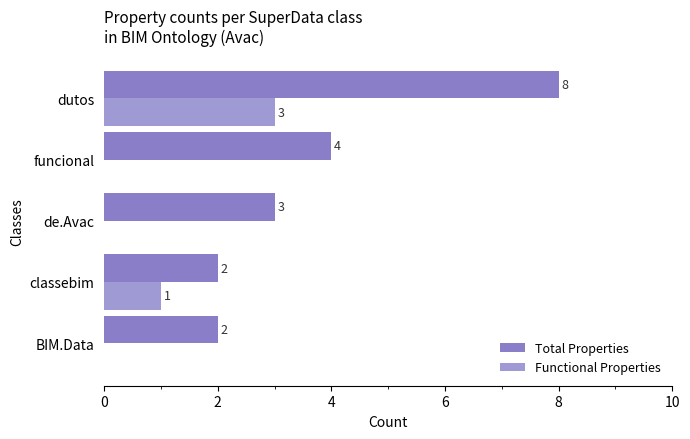

Count the number of categories in the chart.

5